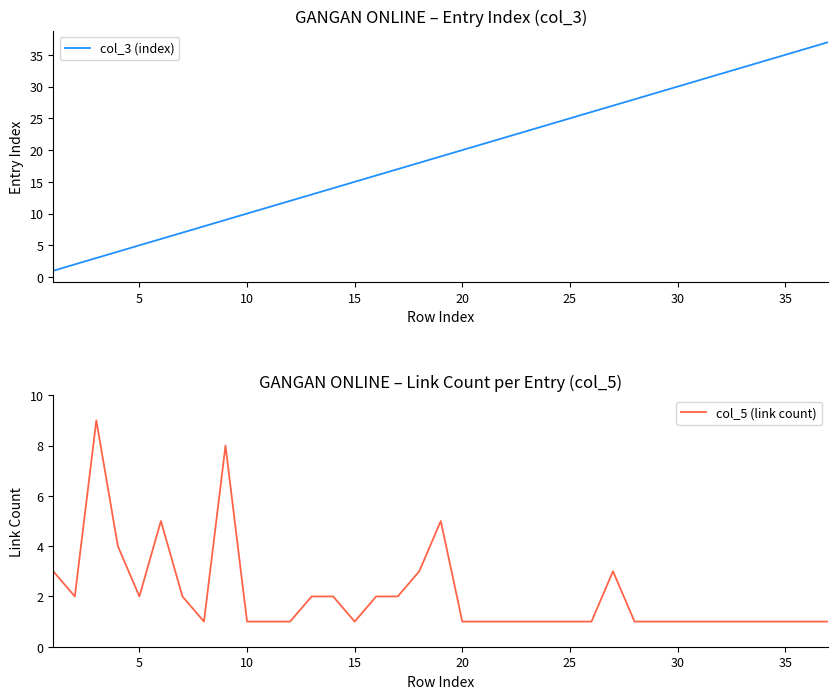

Is this an area chart (filled region under the line)?

No